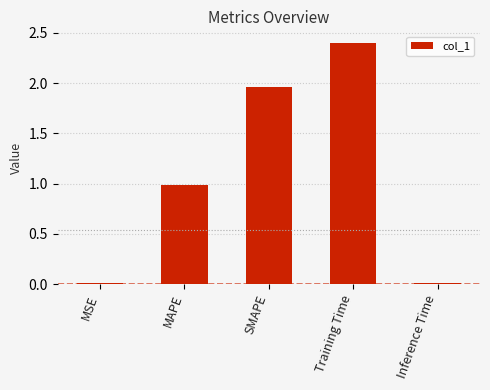

What is the maximum value shown in the chart?

2.4